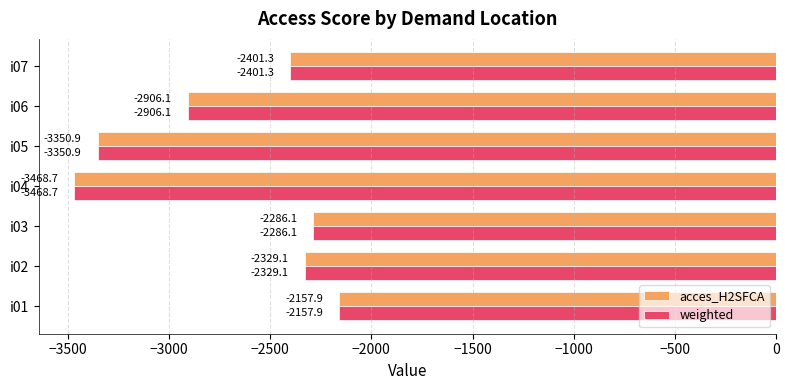

What is the total value across all series at i02?

-4658.2